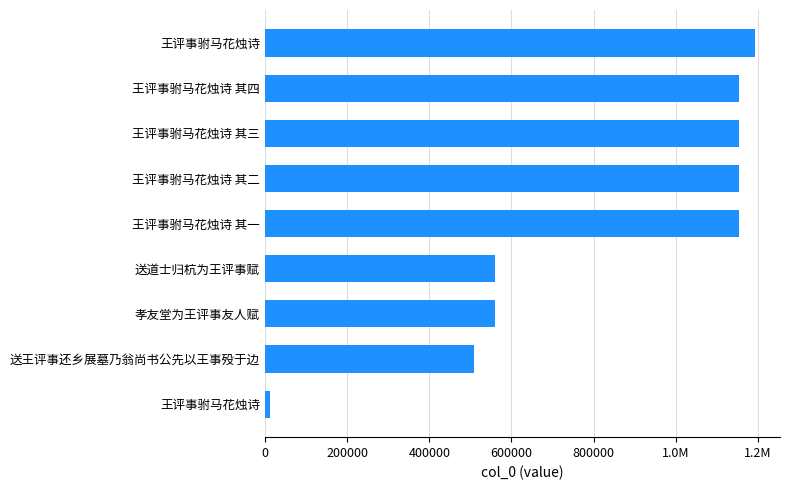

How many distinct data groups are displayed?

1